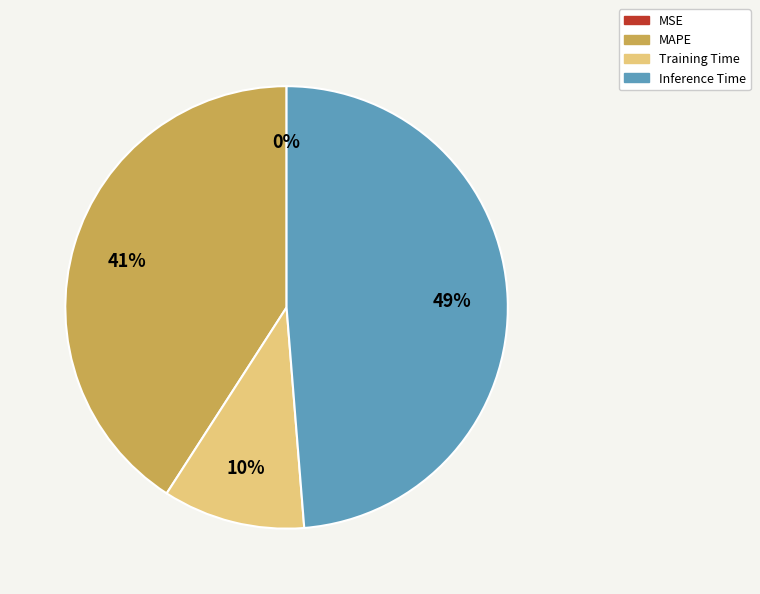

Do Training Time and Inference Time together represent more than half of the pie?

Yes